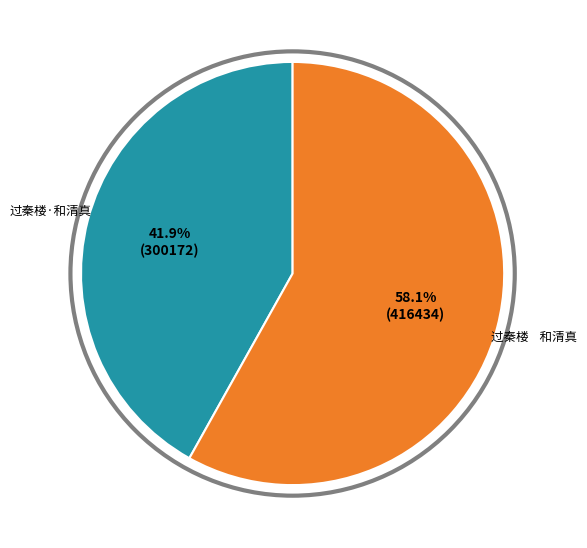

Which slice is the smallest?

过秦楼·和清真